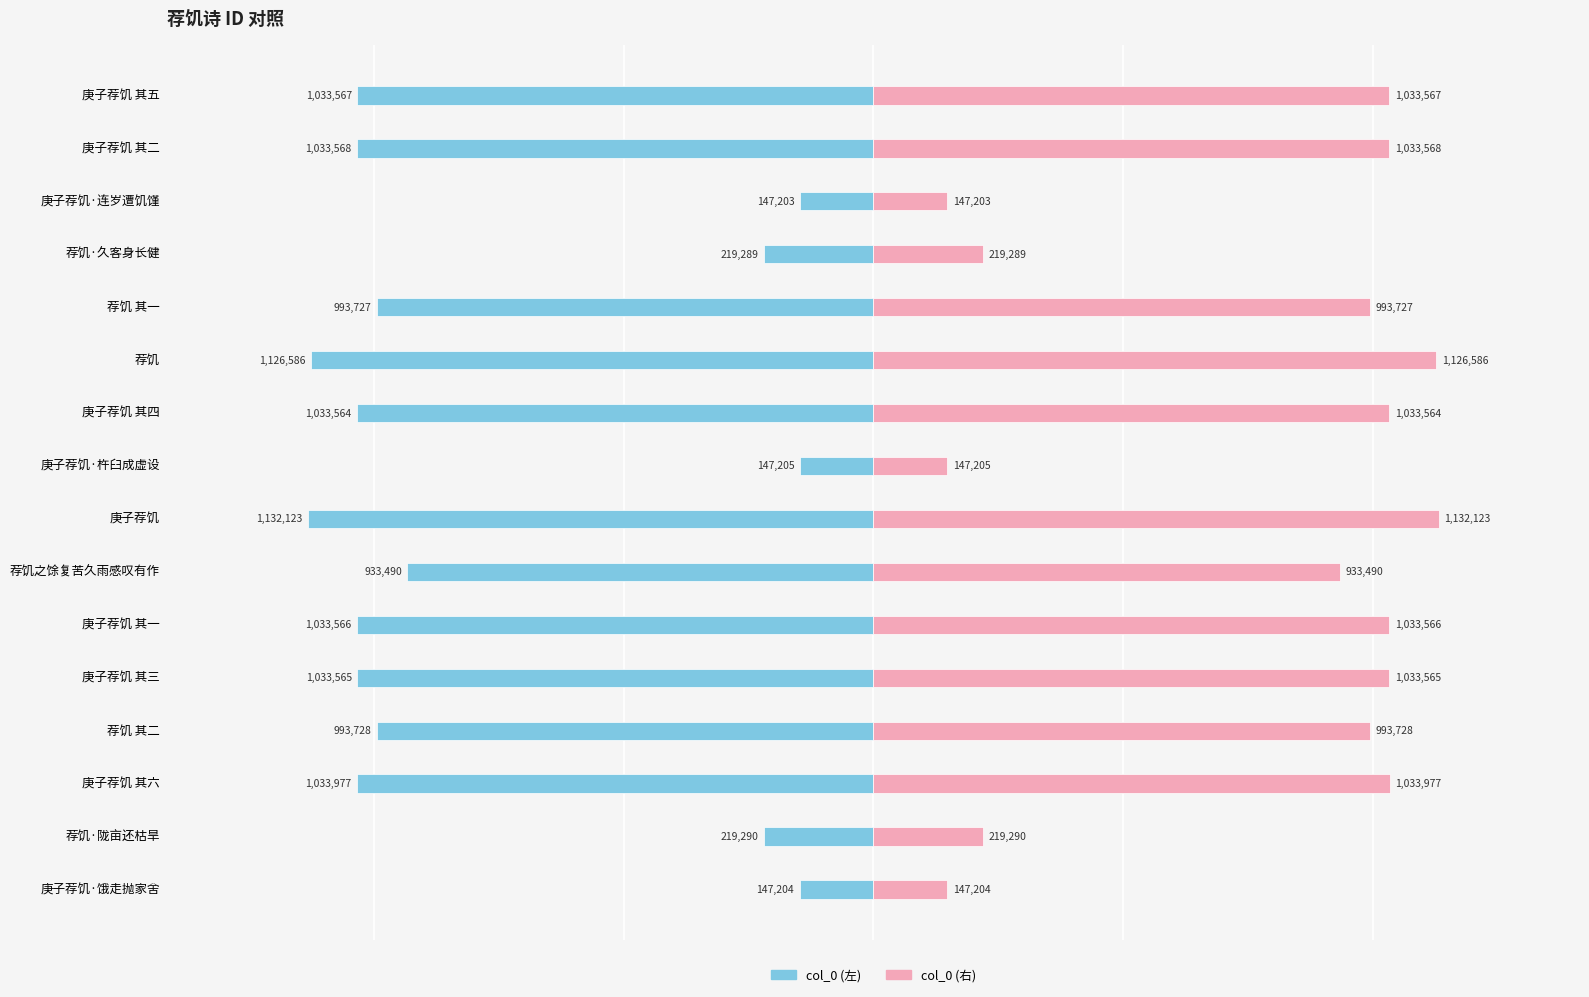

Which series has the largest total across all categories?

col_0 (right)